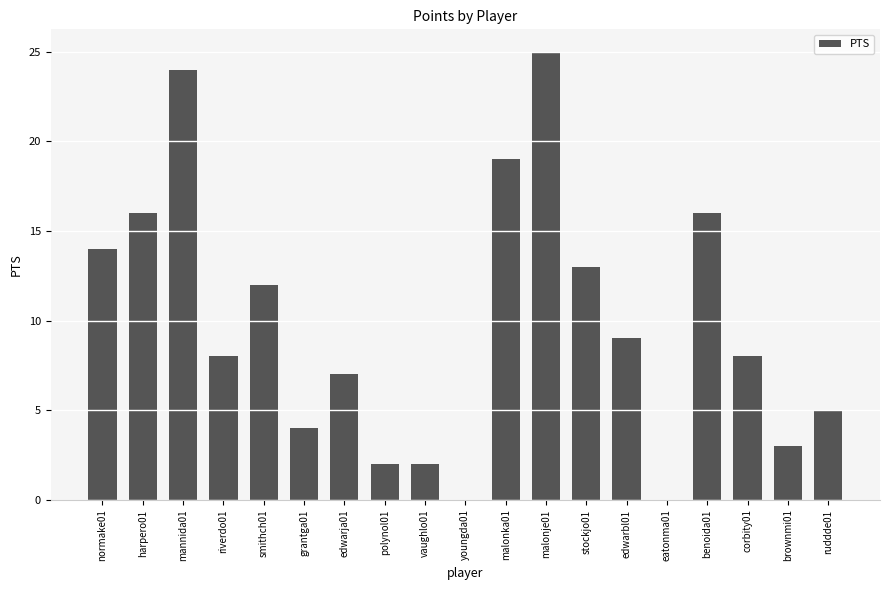

How many data points does each series have?

19